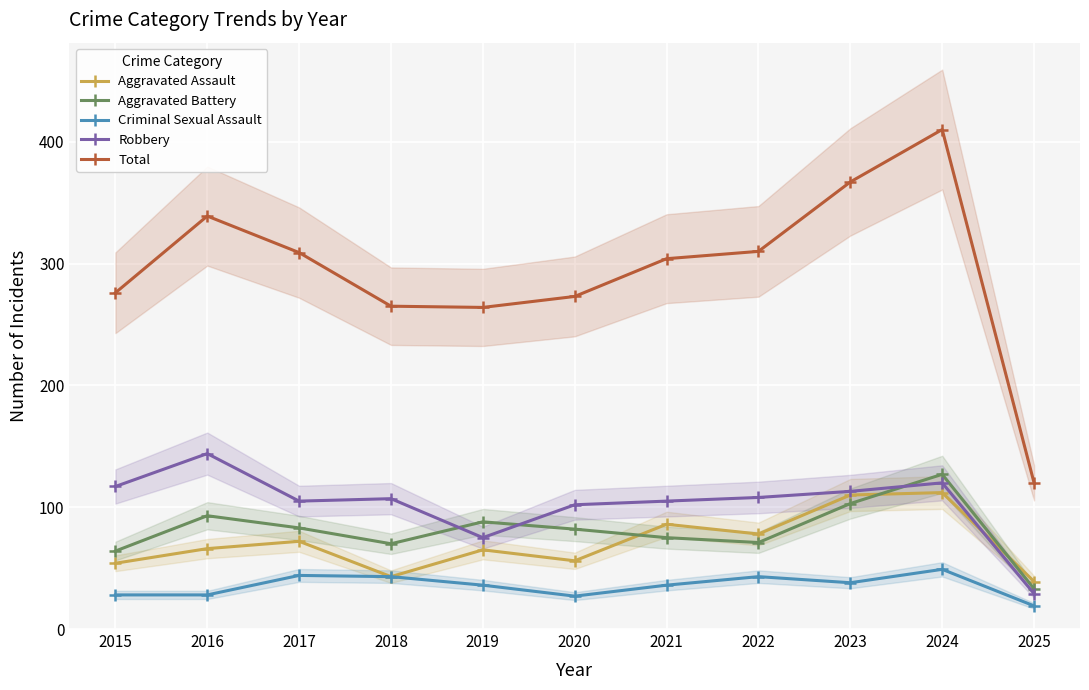

What is the sum of all Criminal Sexual Assault values?

391